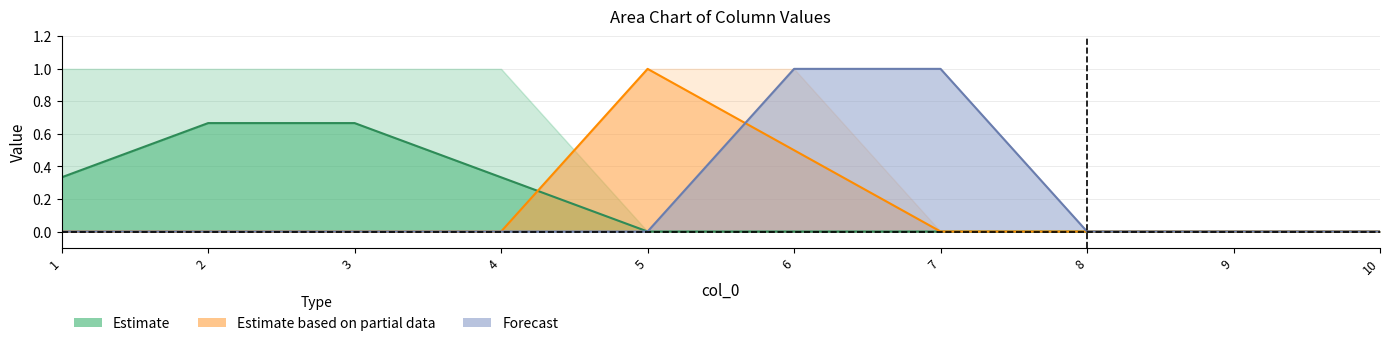

True or false: 6 and 7 cross at least once.

False